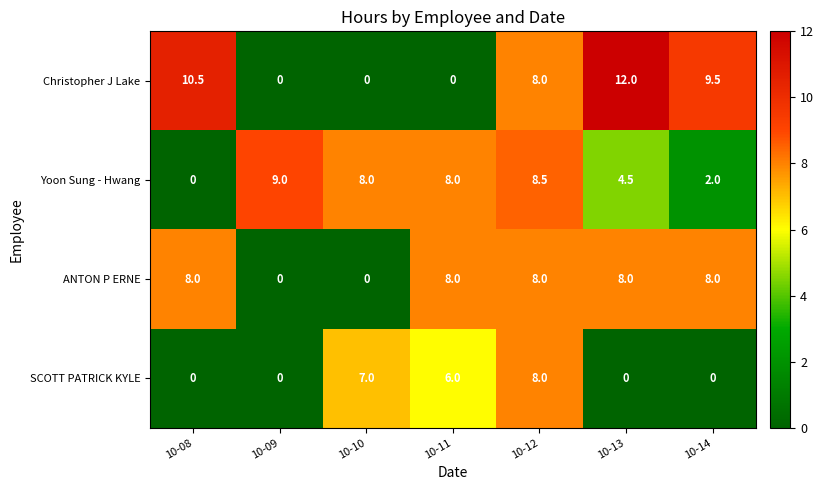

At which category does the chart reach its peak across all series?

10-13